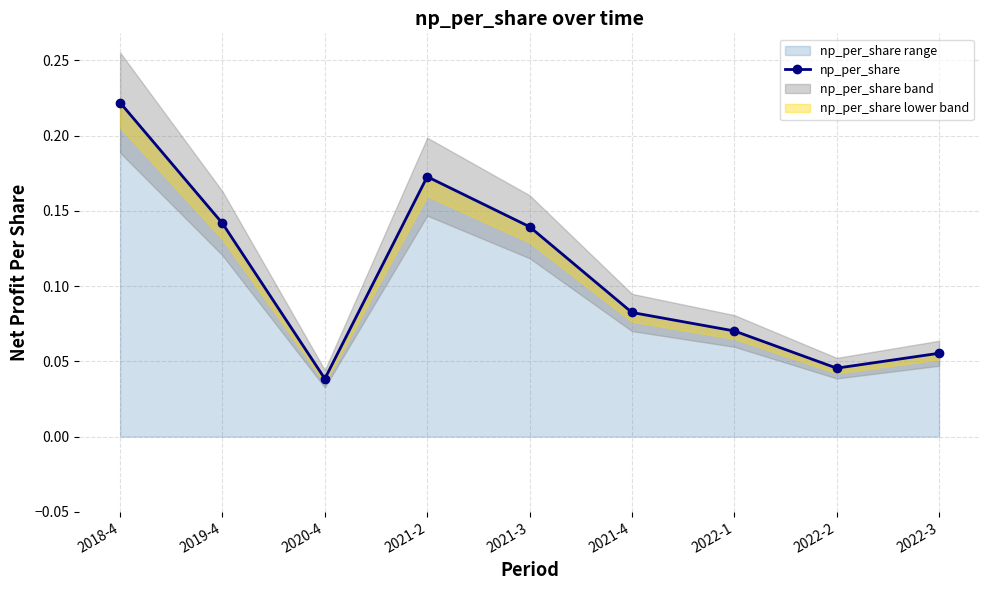

Is it true that the value at 2022-1 is 0.1?

False